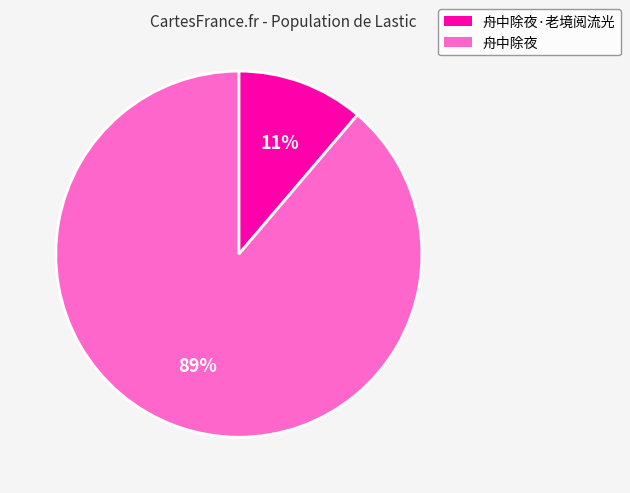

To the nearest percent, what is the difference between the largest and smallest slice percentages?

78%